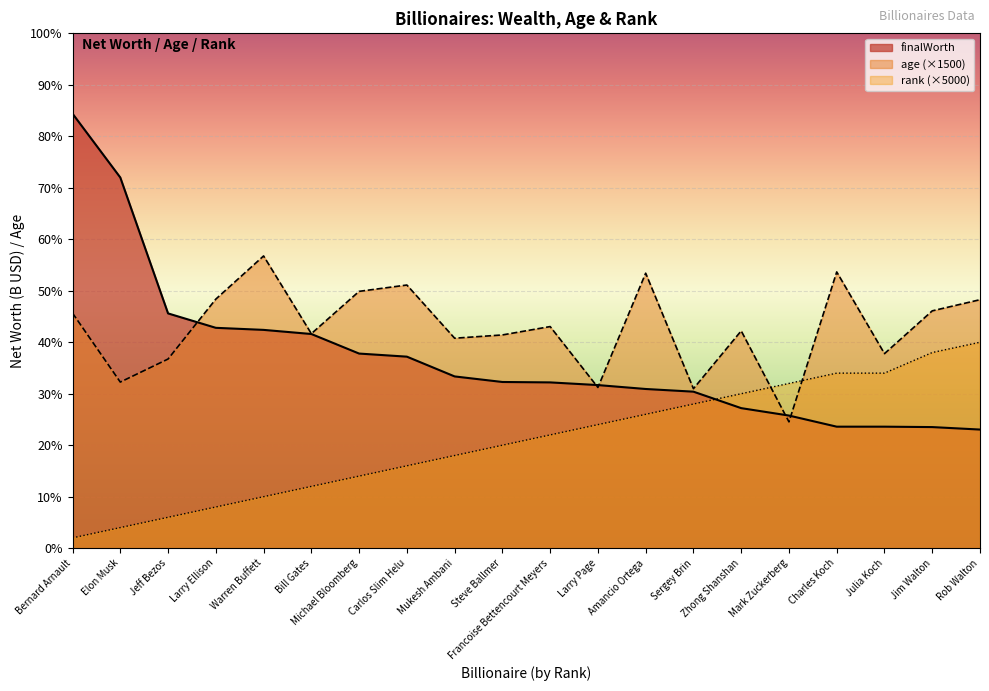

Is it true that age equals 231242.3 at Amancio Ortega?

False